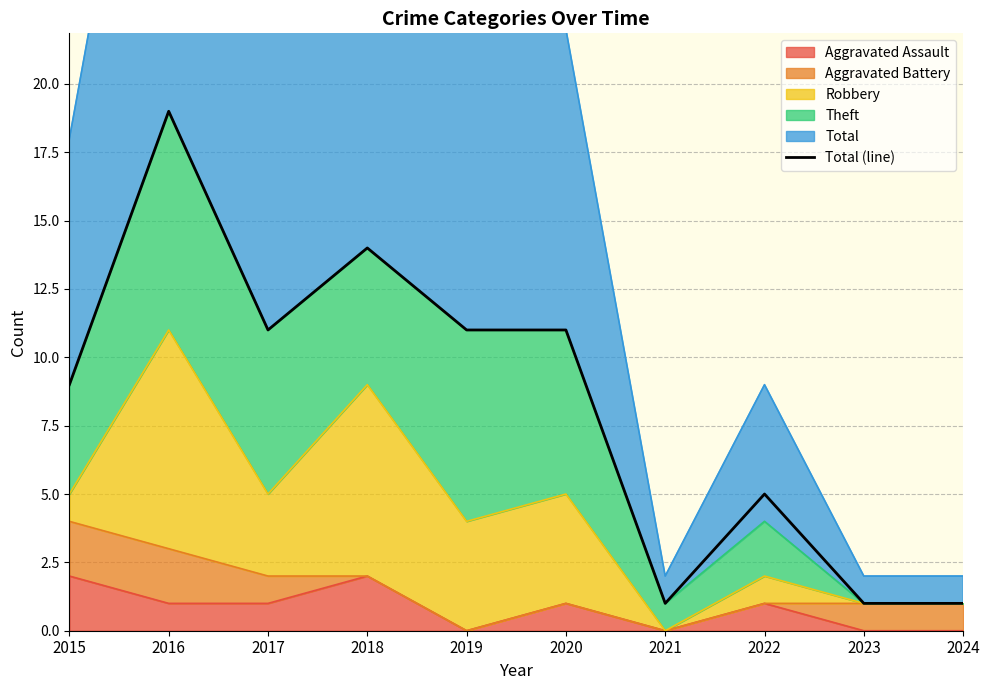

What is the sum of all values?

83